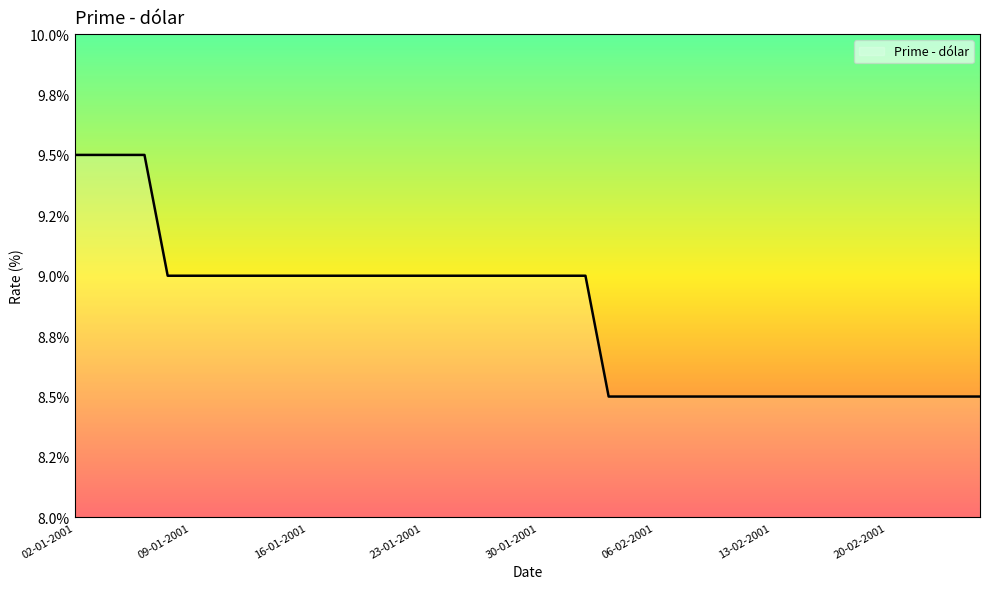

Does the chart have visible grid lines?

No